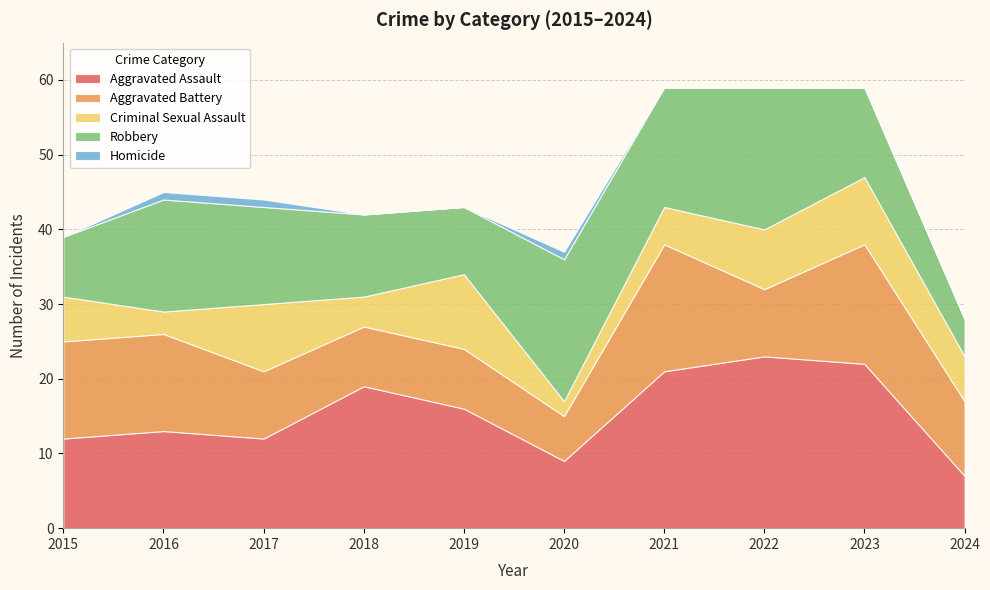

Reading left to right, extract all data points from this chart.

Aggravated Assault: 12	13	12	19	16	9	21	23	22	7
Aggravated Battery: 13	13	9	8	8	6	17	9	16	10
Criminal Sexual Assault: 6	3	9	4	10	2	5	8	9	6
Robbery: 8	15	13	11	9	19	16	19	12	5
Homicide: 0	1	1	0	0	1	0	0	0	0